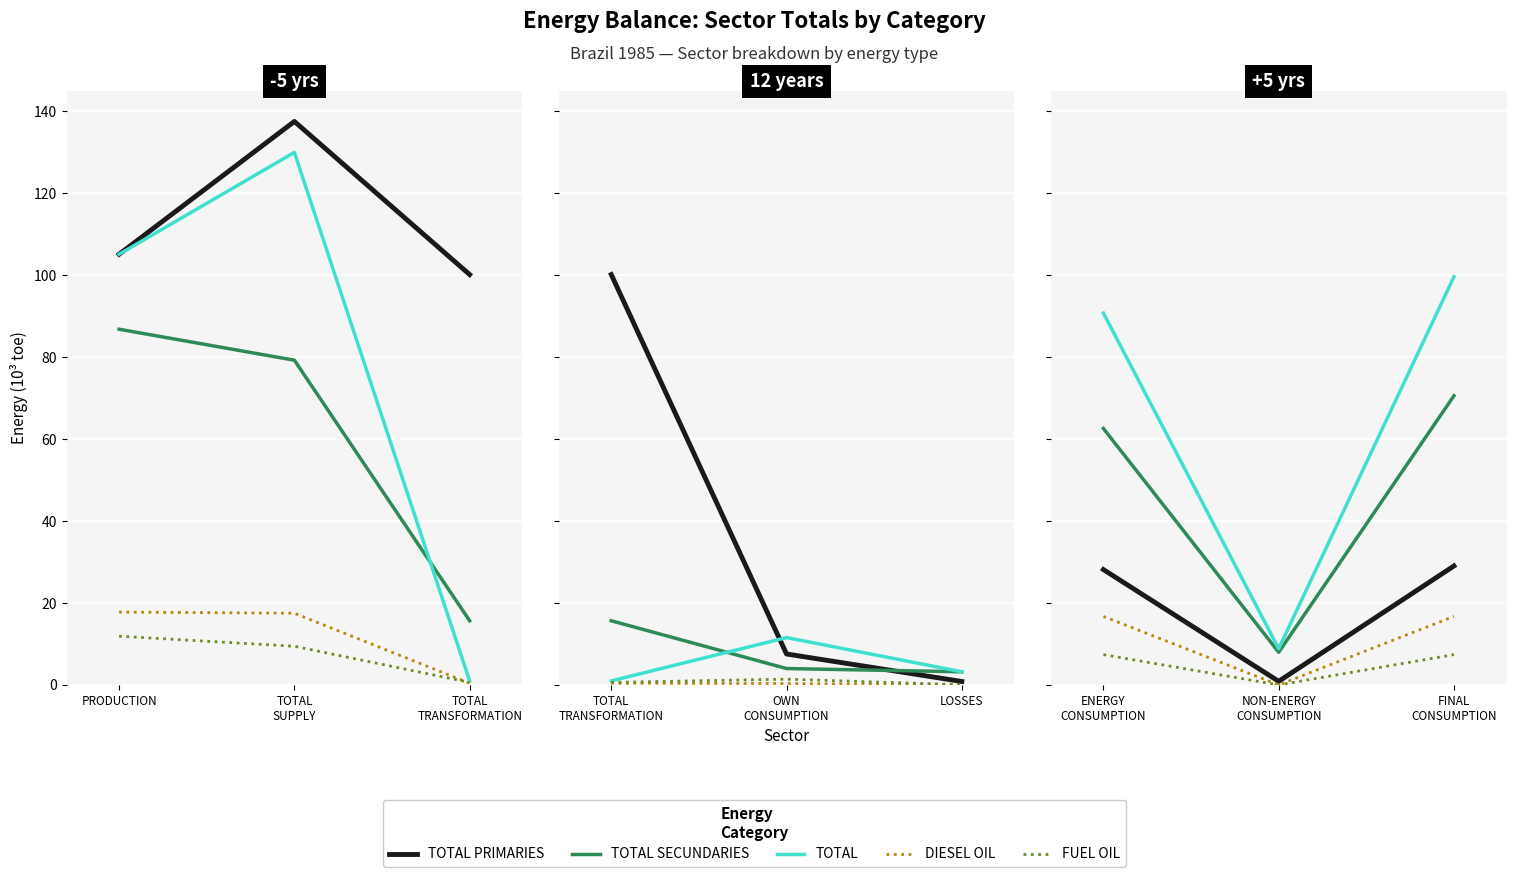

Does the chart display data point markers on the line(s)?

No